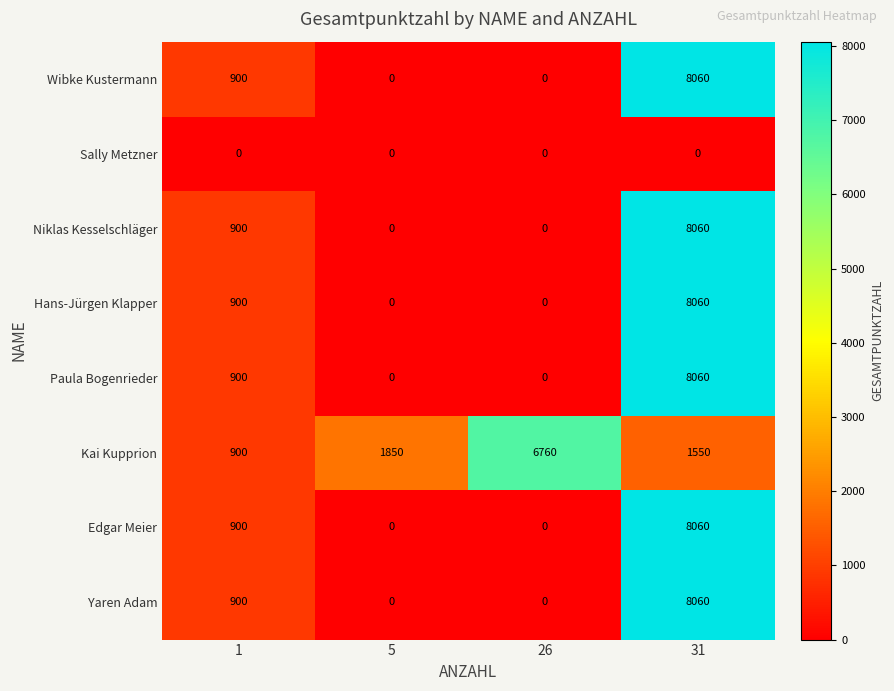

What is the maximum value shown in the chart?

8060